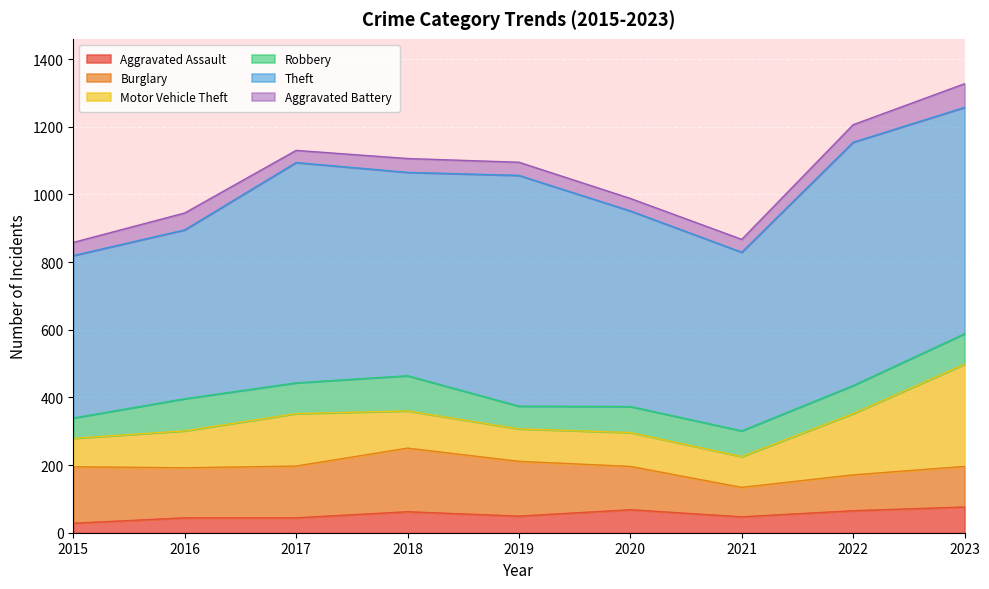

In Burglary, how many points are lower than both neighbors (excluding endpoints)?

2